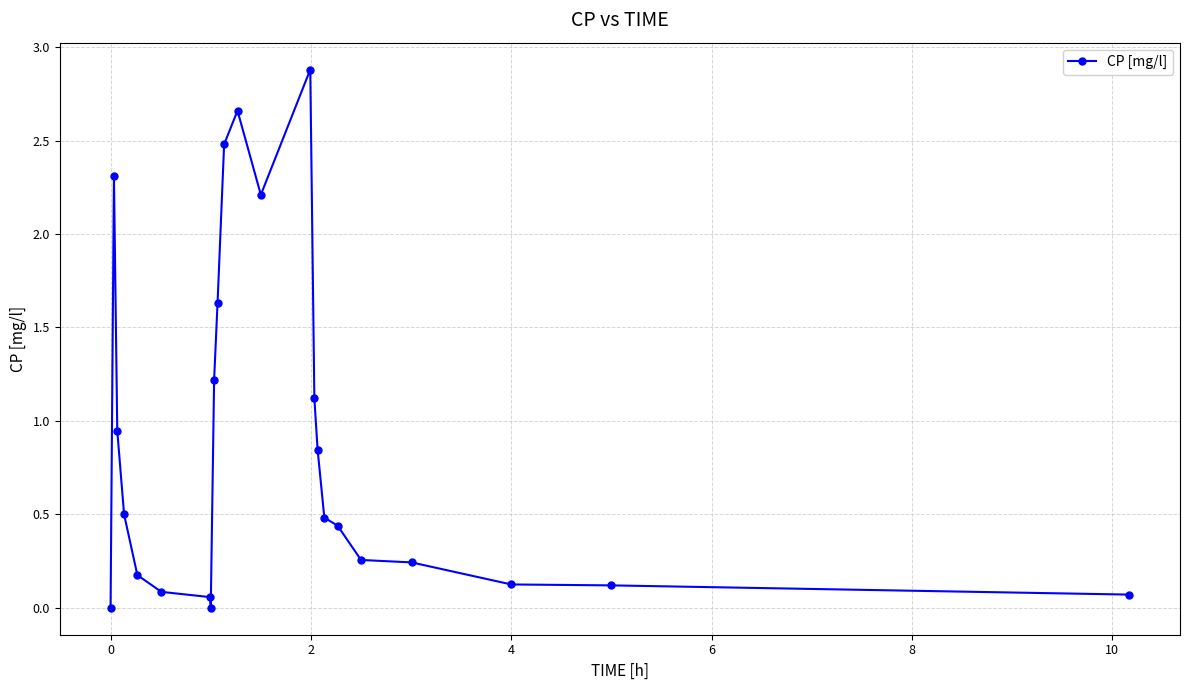

What is the difference between the maximum and minimum values?

2.9